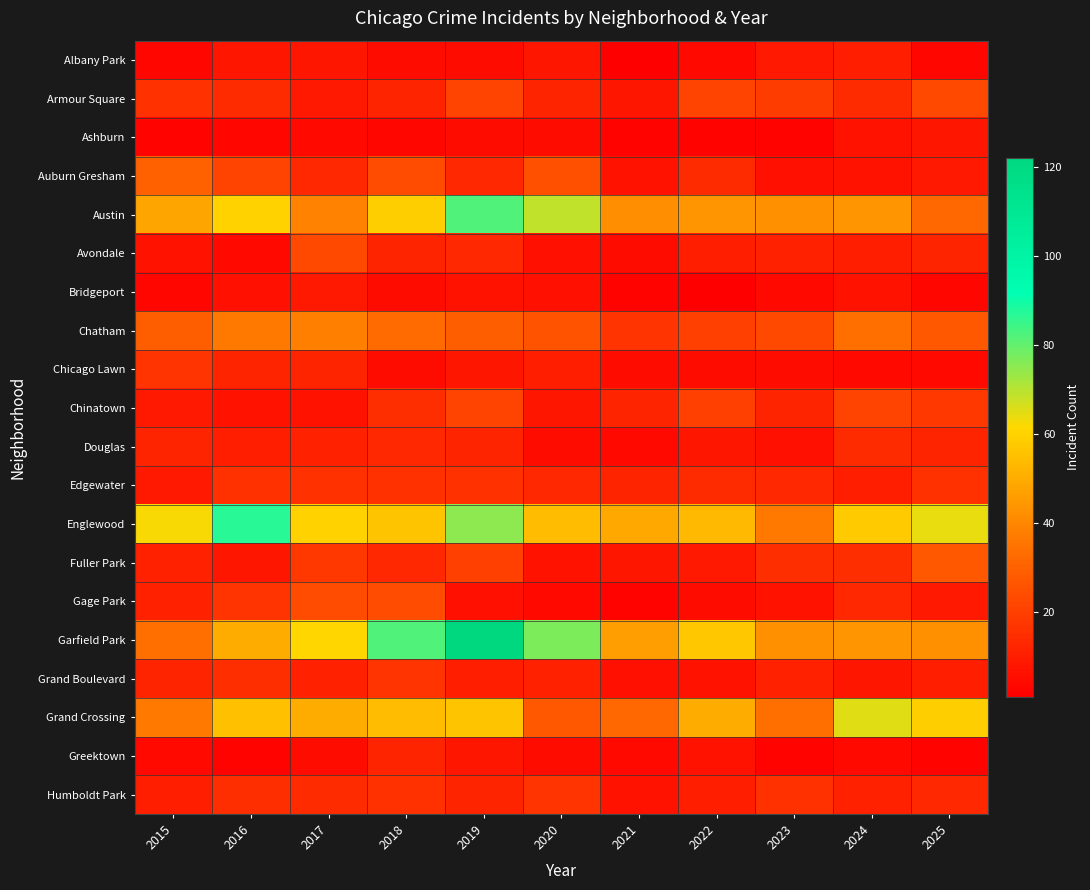

What is the smallest value displayed?

1